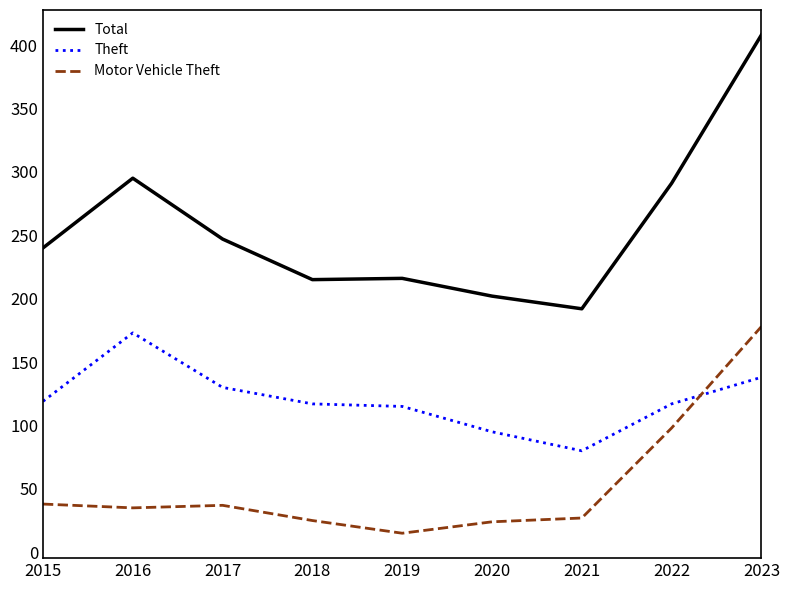

What is the total value across all series at 2018?

357